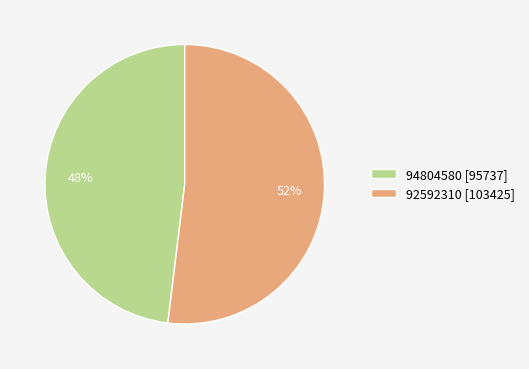

Between 94804580 [95737] and 92592310 [103425], which is larger?

92592310 [103425]